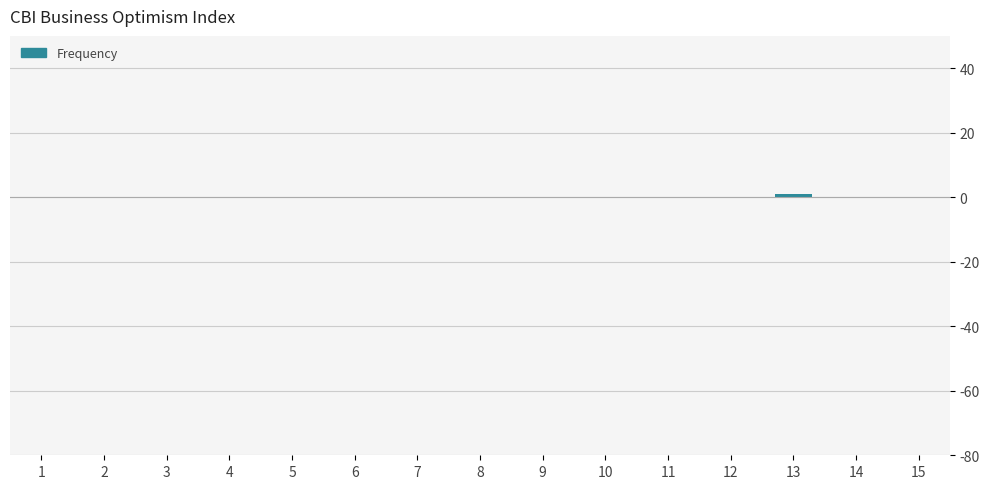

Reading left to right, list all the values displayed in this chart.

1=0	2=0	3=0	4=0	5=0	6=0	7=0	8=0	9=0	10=0	11=0	12=0	13=1	14=0	15=0